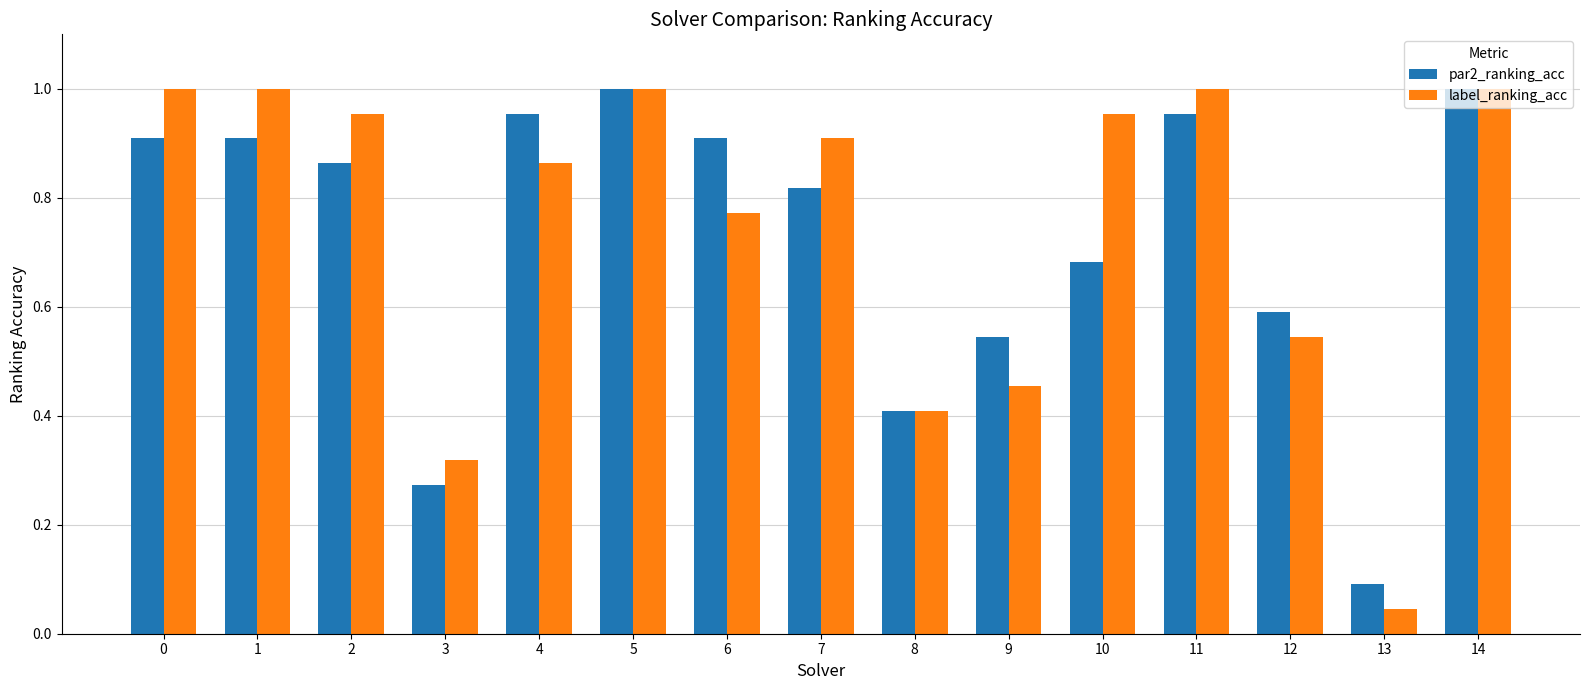

At 3, list the series in order from largest to smallest.

label_ranking_acc, par2_ranking_acc